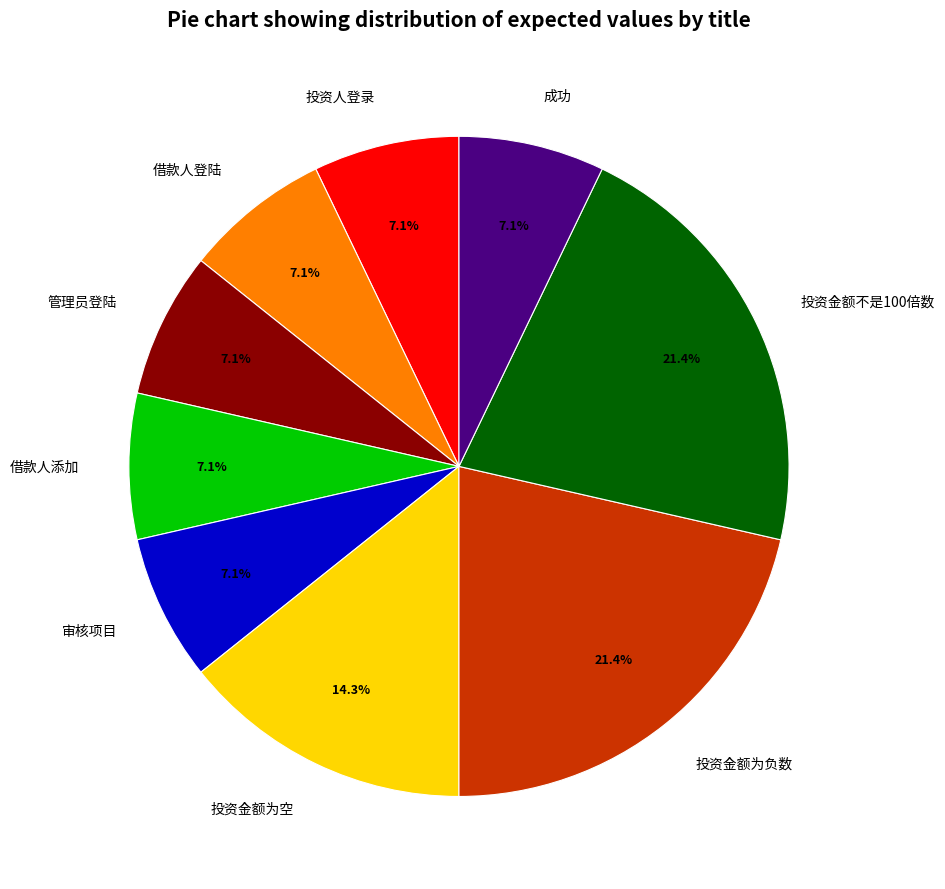

How many segments does this pie chart have?

9